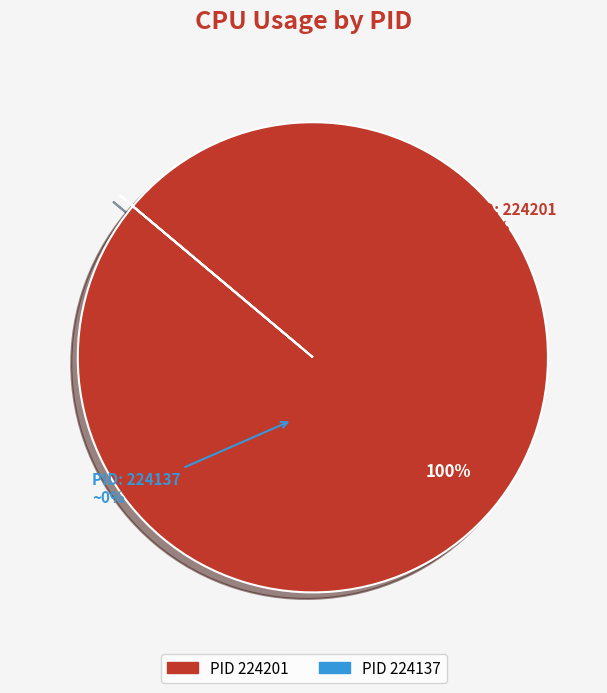

Is there a majority slice in this chart?

Yes